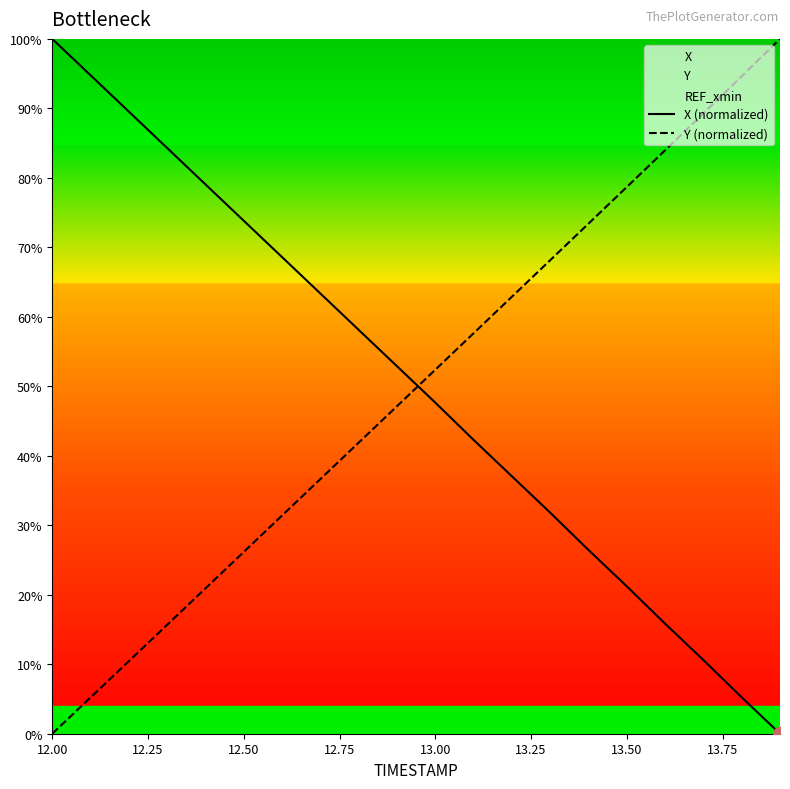

Where does the Y (normalized) series first go above 52?

13.00